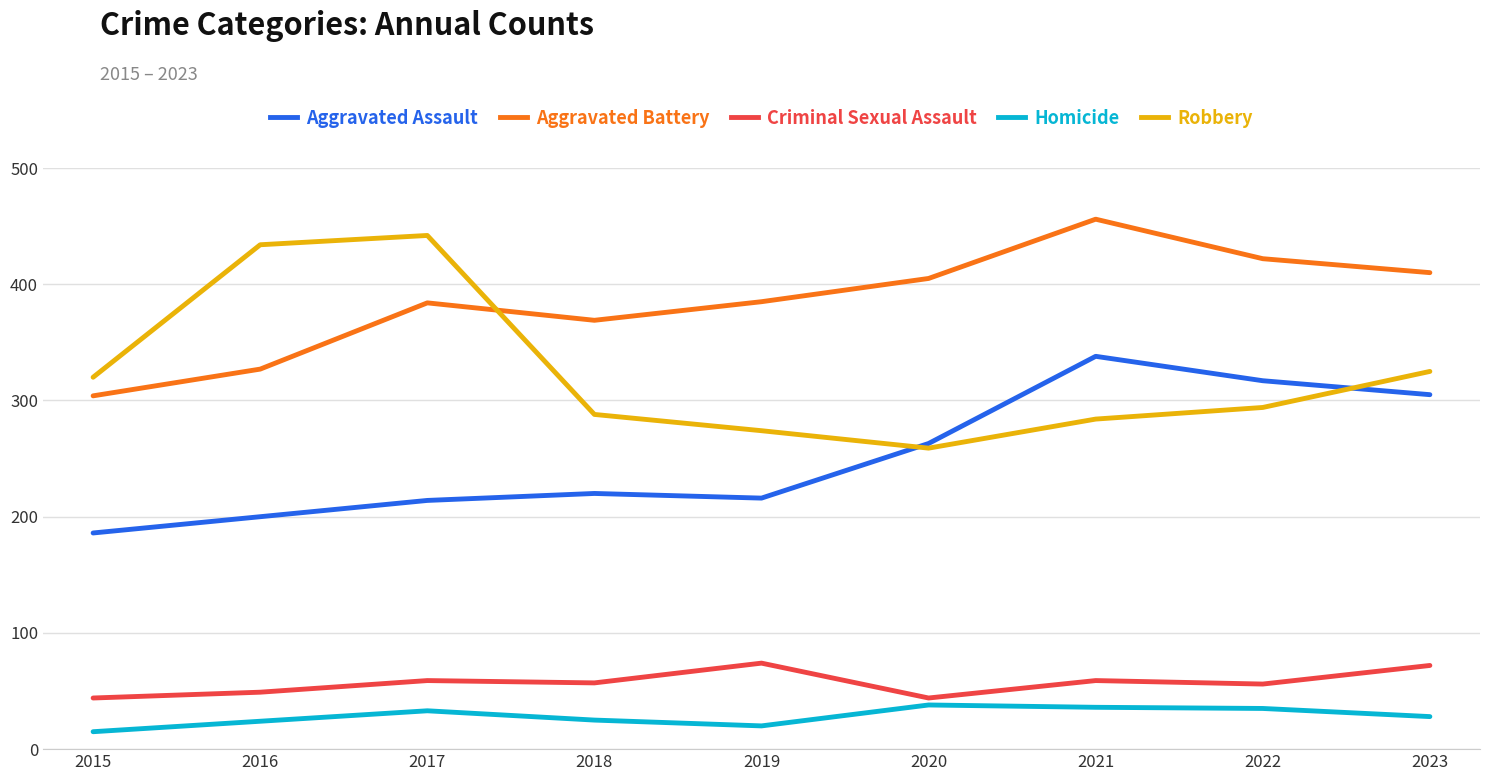

At which category does the chart reach its peak across all series?

2021